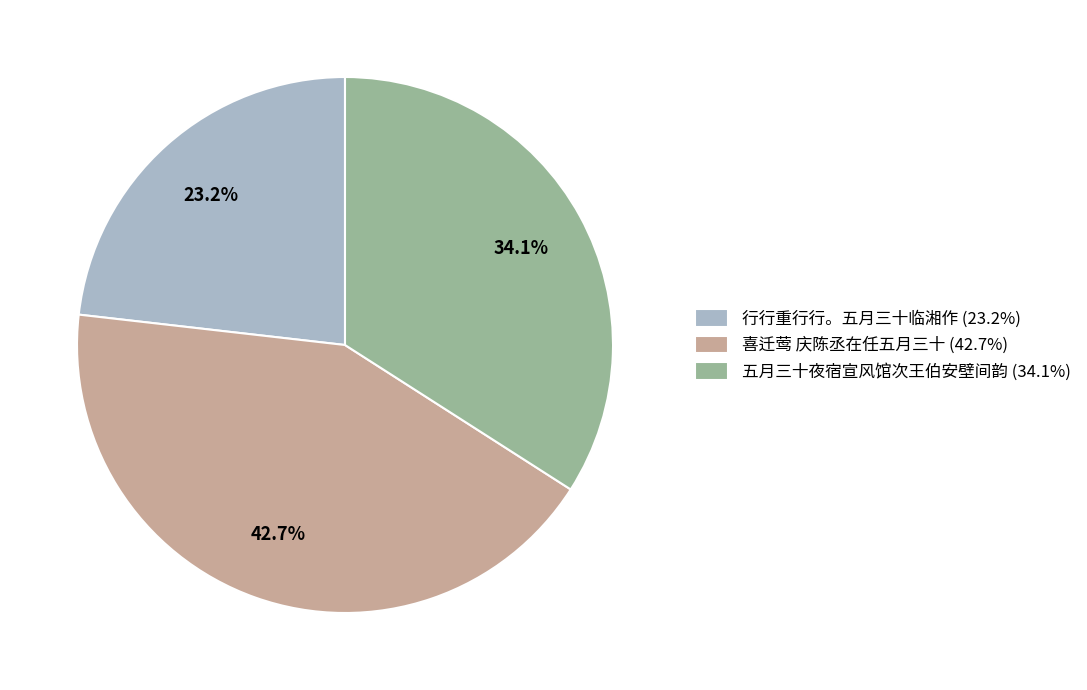

Is 喜迁莺 庆陈丞在任五月三十 the majority of the pie?

No